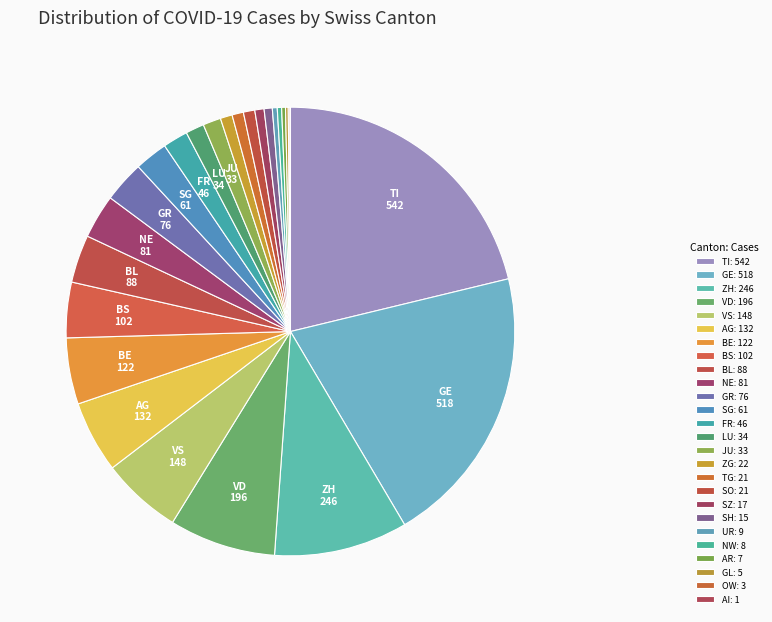

Rank the categories by value from lowest to highest.

AI, OW, GL, AR, NW, UR, SH, SZ, SO, TG, ZG, JU, LU, FR, SG, GR, NE, BL, BS, BE, AG, VS, VD, ZH, GE, TI